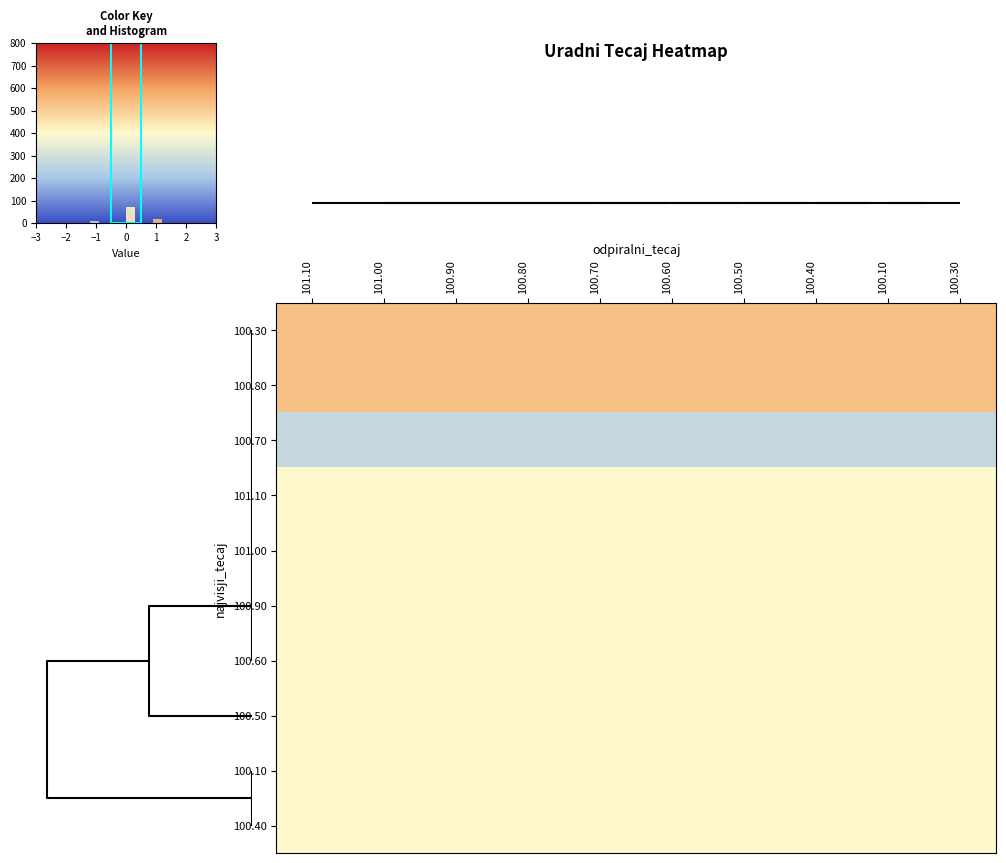

Reading left to right, transcribe all the data shown in this chart.

100.30: 101.10=1	101.00=1	100.90=1	100.80=1	100.70=1	100.60=1	100.50=1	100.40=1	100.10=1	100.30=1
100.80: 101.10=1	101.00=1	100.90=1	100.80=1	100.70=1	100.60=1	100.50=1	100.40=1	100.10=1	100.30=1
100.70: 101.10=-1	101.00=-1	100.90=-1	100.80=-1	100.70=-1	100.60=-1	100.50=-1	100.40=-1	100.10=-1	100.30=-1
101.10: 101.10=0	101.00=0	100.90=0	100.80=0	100.70=0	100.60=0	100.50=0	100.40=0	100.10=0	100.30=0
101.00: 101.10=0	101.00=0	100.90=0	100.80=0	100.70=0	100.60=0	100.50=0	100.40=0	100.10=0	100.30=0
100.90: 101.10=0	101.00=0	100.90=0	100.80=0	100.70=0	100.60=0	100.50=0	100.40=0	100.10=0	100.30=0
100.60: 101.10=0	101.00=0	100.90=0	100.80=0	100.70=0	100.60=0	100.50=0	100.40=0	100.10=0	100.30=0
100.50: 101.10=0	101.00=0	100.90=0	100.80=0	100.70=0	100.60=0	100.50=0	100.40=0	100.10=0	100.30=0
100.10: 101.10=0	101.00=0	100.90=0	100.80=0	100.70=0	100.60=0	100.50=0	100.40=0	100.10=0	100.30=0
100.40: 101.10=0	101.00=0	100.90=0	100.80=0	100.70=0	100.60=0	100.50=0	100.40=0	100.10=0	100.30=0